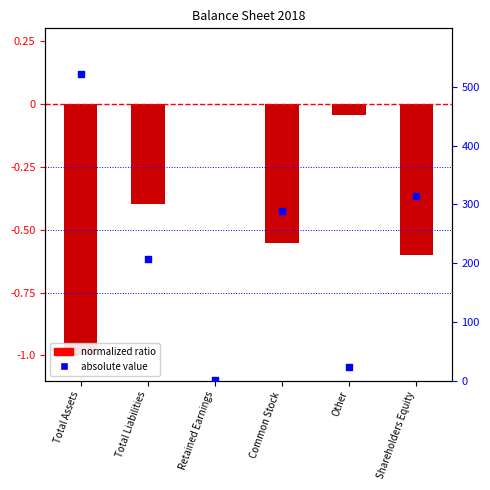

Which series has the largest Y range (max minus min)?

Absolute Value